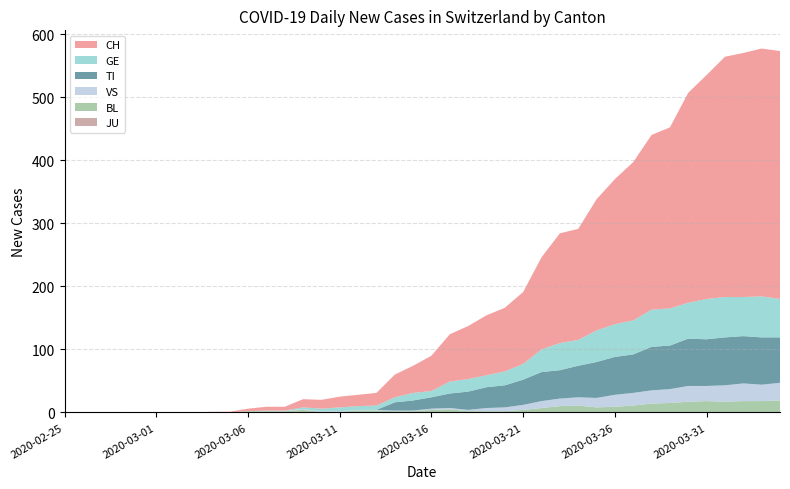

Reading left to right, list all the values displayed in this chart.

CH: 2020-02-25=0	2020-02-26=0	2020-02-27=0	2020-02-28=0	2020-02-29=0	2020-03-01=0	2020-03-02=0	2020-03-03=0	2020-03-04=1	2020-03-05=1	2020-03-06=4	2020-03-07=6	2020-03-08=6	2020-03-09=13	2020-03-10=14	2020-03-11=17	2020-03-12=18	2020-03-13=20	2020-03-14=36	2020-03-15=43	2020-03-16=56	2020-03-17=75	2020-03-18=84	2020-03-19=95	2020-03-20=101	2020-03-21=114	2020-03-22=146	2020-03-23=174	2020-03-24=176	2020-03-25=208	2020-03-26=230	2020-03-27=251	2020-03-28=277	2020-03-29=287	2020-03-30=333	2020-03-31=355	2020-04-01=381	2020-04-02=387	2020-04-03=393	2020-04-04=393
GE: 2020-02-25=0	2020-02-26=0	2020-02-27=0	2020-02-28=0	2020-02-29=0	2020-03-01=0	2020-03-02=0	2020-03-03=0	2020-03-04=0	2020-03-05=0	2020-03-06=0	2020-03-07=0	2020-03-08=0	2020-03-09=3	2020-03-10=4	2020-03-11=6	2020-03-12=6	2020-03-13=7	2020-03-14=8	2020-03-15=12	2020-03-16=10	2020-03-17=19	2020-03-18=20	2020-03-19=19	2020-03-20=22	2020-03-21=25	2020-03-22=36	2020-03-23=43	2020-03-24=41	2020-03-25=50	2020-03-26=52	2020-03-27=54	2020-03-28=59	2020-03-29=59	2020-03-30=57	2020-03-31=64	2020-04-01=64	2020-04-02=62	2020-04-03=65	2020-04-04=61
TI: 2020-02-25=0	2020-02-26=0	2020-02-27=0	2020-02-28=0	2020-02-29=0	2020-03-01=0	2020-03-02=0	2020-03-03=0	2020-03-04=0	2020-03-05=0	2020-03-06=0	2020-03-07=0	2020-03-08=0	2020-03-09=0	2020-03-10=0	2020-03-11=0	2020-03-12=0	2020-03-13=0	2020-03-14=13	2020-03-15=16	2020-03-16=18	2020-03-17=23	2020-03-18=29	2020-03-19=33	2020-03-20=35	2020-03-21=40	2020-03-22=46	2020-03-23=45	2020-03-24=50	2020-03-25=57	2020-03-26=60	2020-03-27=61	2020-03-28=69	2020-03-29=69	2020-03-30=75	2020-03-31=74	2020-04-01=76	2020-04-02=75	2020-04-03=75	2020-04-04=72
VS: 2020-02-25=0	2020-02-26=0	2020-02-27=0	2020-02-28=0	2020-02-29=0	2020-03-01=0	2020-03-02=0	2020-03-03=0	2020-03-04=0	2020-03-05=0	2020-03-06=0	2020-03-07=1	2020-03-08=1	2020-03-09=1	2020-03-10=1	2020-03-11=1	2020-03-12=1	2020-03-13=1	2020-03-14=1	2020-03-15=1	2020-03-16=2	2020-03-17=2	2020-03-18=2	2020-03-19=5	2020-03-20=6	2020-03-21=8	2020-03-22=11	2020-03-23=12	2020-03-24=13	2020-03-25=15	2020-03-26=19	2020-03-27=20	2020-03-28=21	2020-03-29=22	2020-03-30=25	2020-03-31=24	2020-04-01=26	2020-04-02=28	2020-04-03=26	2020-04-04=28
JU: 2020-02-25=0	2020-02-26=0	2020-02-27=0	2020-02-28=0	2020-02-29=0	2020-03-01=0	2020-03-02=0	2020-03-03=0	2020-03-04=0	2020-03-05=0	2020-03-06=0	2020-03-07=0	2020-03-08=0	2020-03-09=0	2020-03-10=0	2020-03-11=0	2020-03-12=0	2020-03-13=0	2020-03-14=0	2020-03-15=0	2020-03-16=0	2020-03-17=0	2020-03-18=0	2020-03-19=0	2020-03-20=0	2020-03-21=0	2020-03-22=0	2020-03-23=0	2020-03-24=0	2020-03-25=0	2020-03-26=0	2020-03-27=0	2020-03-28=0	2020-03-29=0	2020-03-30=0	2020-03-31=0	2020-04-01=0	2020-04-02=0	2020-04-03=0	2020-04-04=0
BL: 2020-02-25=0	2020-02-26=0	2020-02-27=0	2020-02-28=0	2020-02-29=0	2020-03-01=0	2020-03-02=0	2020-03-03=0	2020-03-04=0	2020-03-05=0	2020-03-06=2	2020-03-07=2	2020-03-08=2	2020-03-09=4	2020-03-10=1	2020-03-11=1	2020-03-12=3	2020-03-13=3	2020-03-14=2	2020-03-15=2	2020-03-16=4	2020-03-17=5	2020-03-18=2	2020-03-19=2	2020-03-20=2	2020-03-21=4	2020-03-22=7	2020-03-23=10	2020-03-24=11	2020-03-25=8	2020-03-26=9	2020-03-27=11	2020-03-28=14	2020-03-29=15	2020-03-30=17	2020-03-31=18	2020-04-01=17	2020-04-02=18	2020-04-03=18	2020-04-04=19